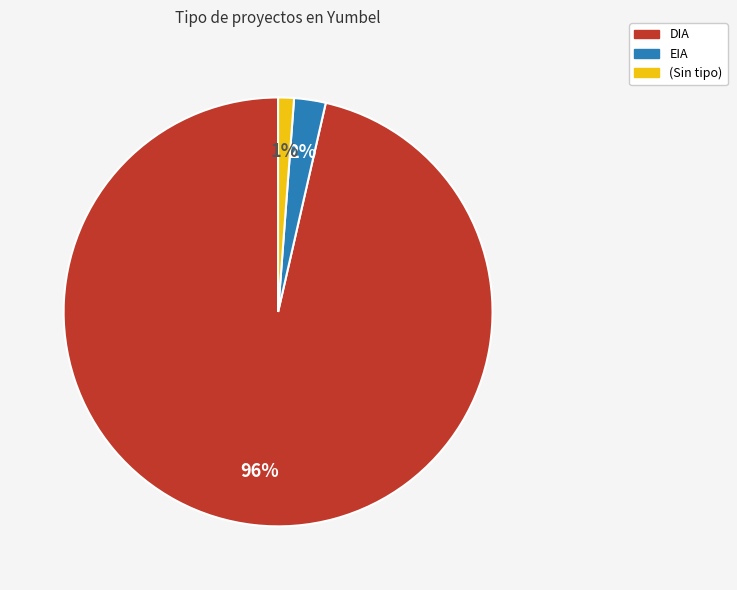

To the nearest percent, what is the average slice percentage?

33%